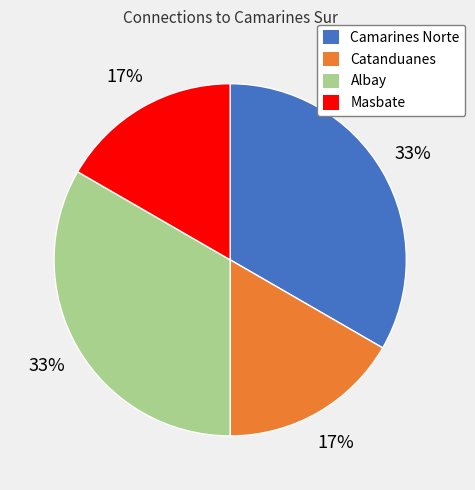

Is there any slice that represents more than half of the pie?

No